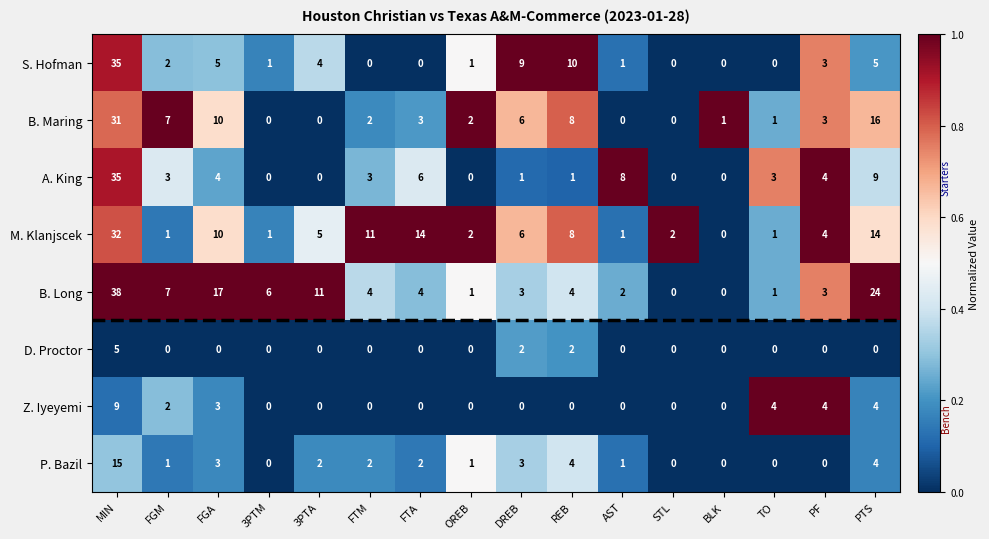

Which series has the largest range (max minus min)?

B. Long